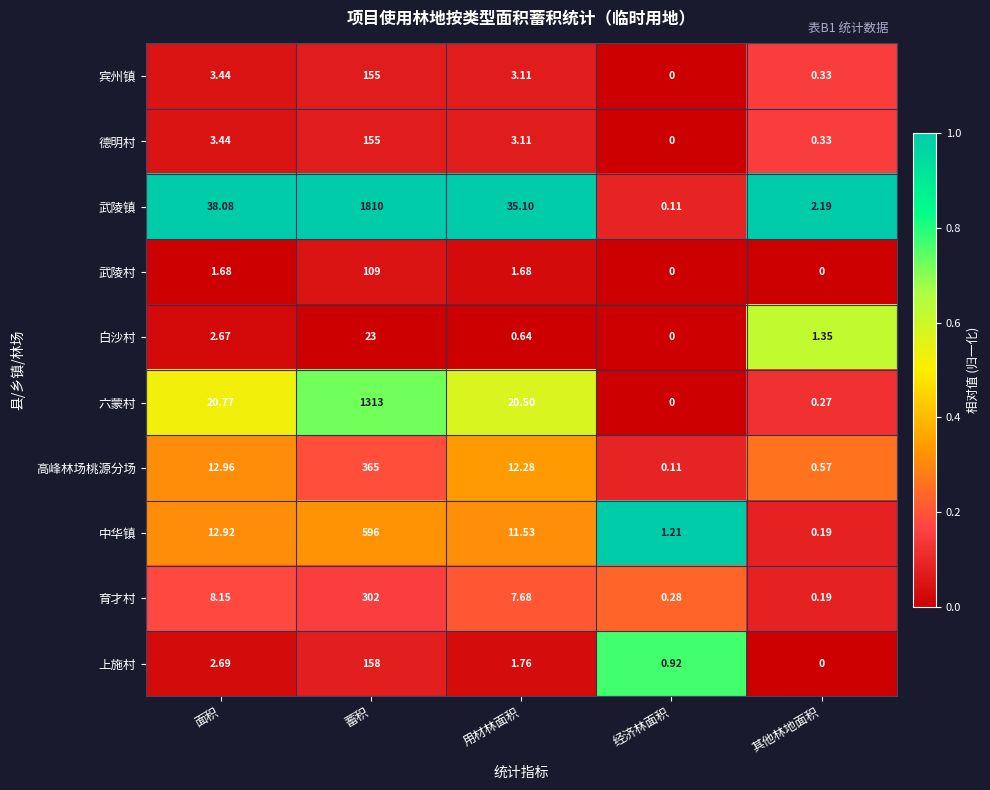

Count the number of data series in this chart.

10